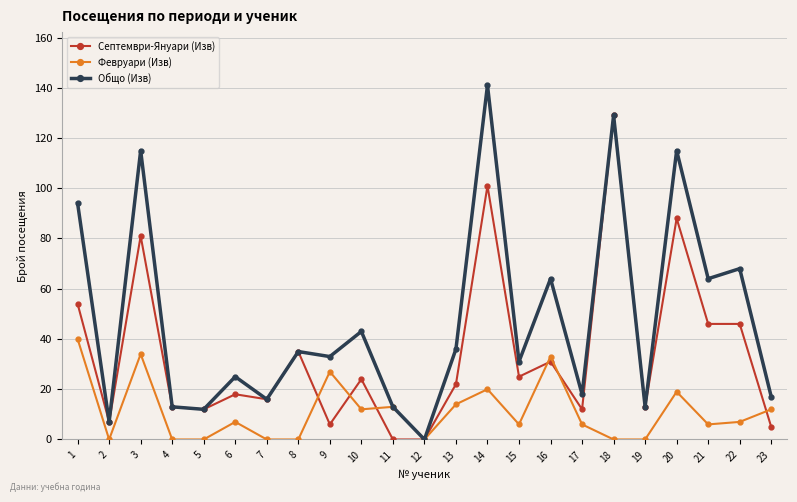

The value of Общо (Изв) at 8 is 35. True or false?

True